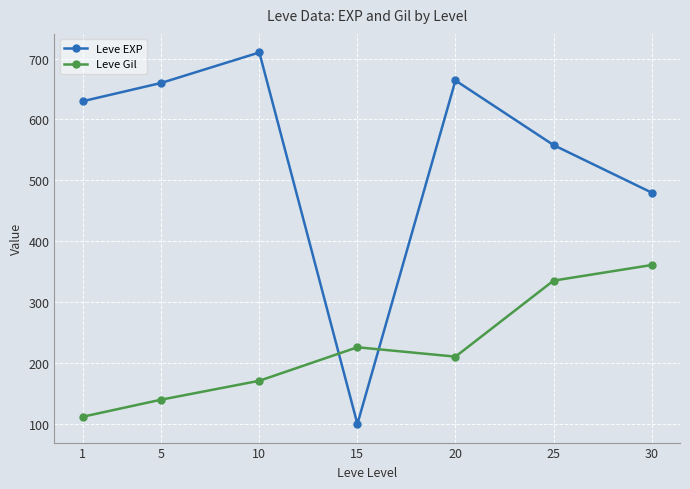

What is the maximum value shown in the chart?

710.0